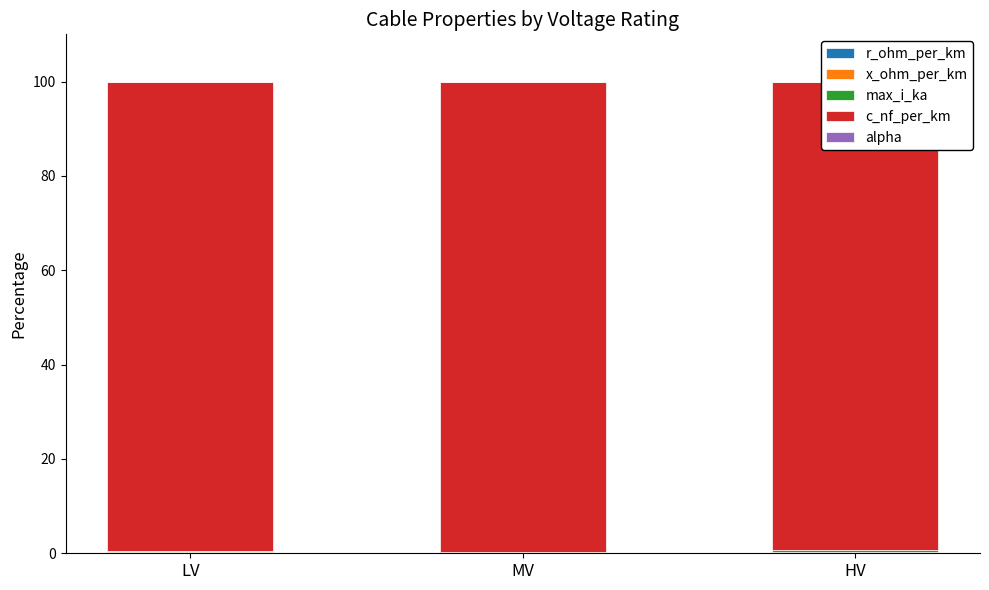

Which series has the largest total across all categories?

c_nf_per_km